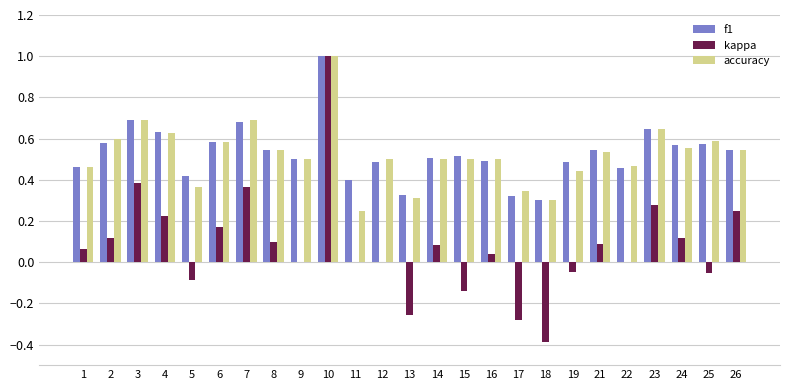

The f1 series shows 0.6 at 4. True or false?

True